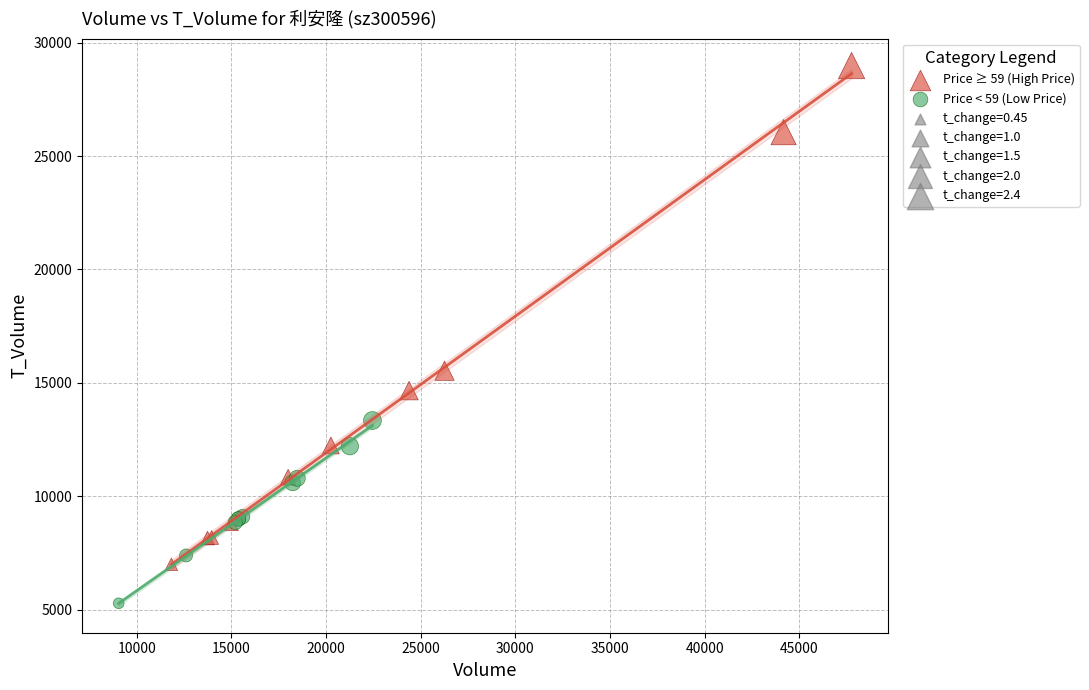

Which series has the largest Y range (max minus min)?

Price ≥ 59 (High Price)